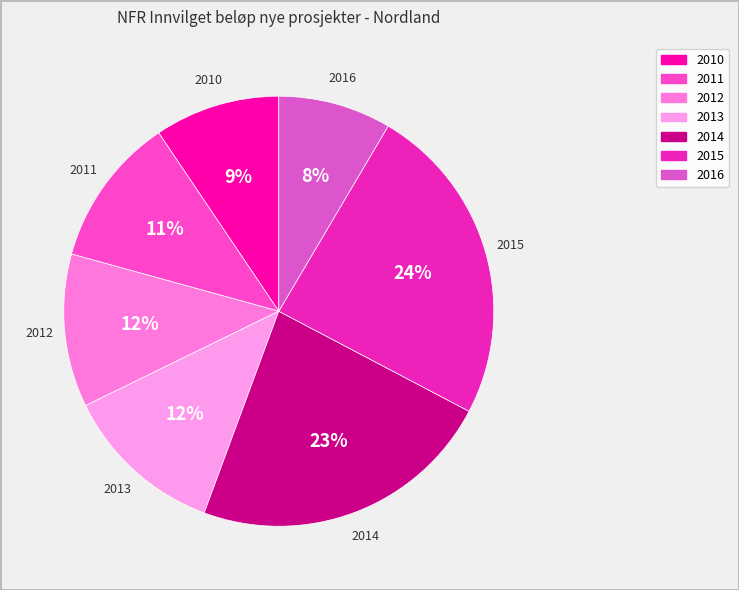

What percentage is the 2012 slice, to the nearest percent?

12%